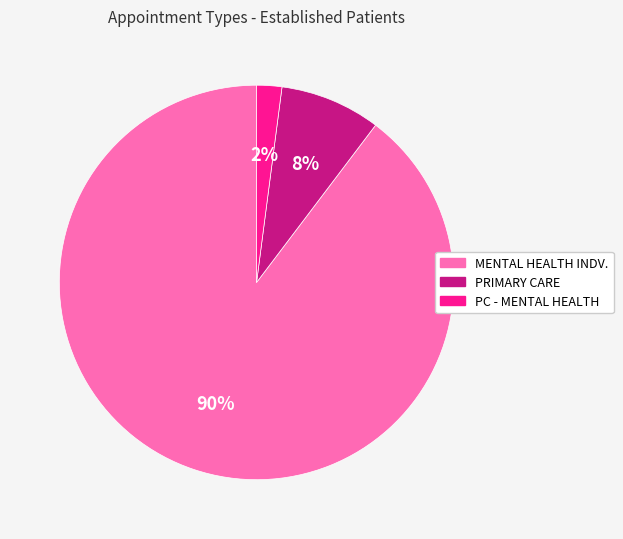

How many slices are in this pie chart?

3